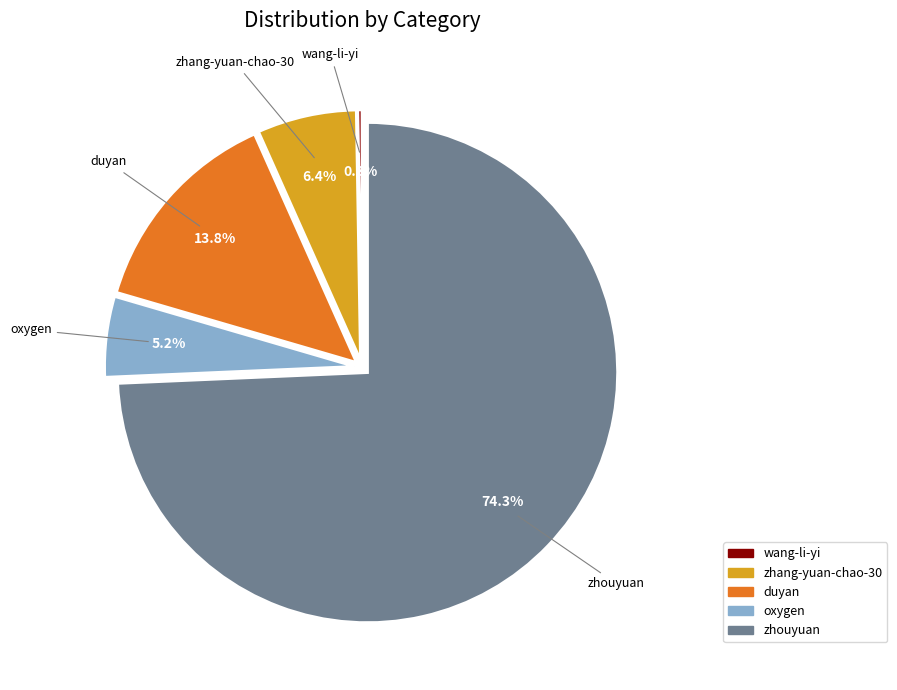

What is the largest slice in the pie chart?

zhouyuan